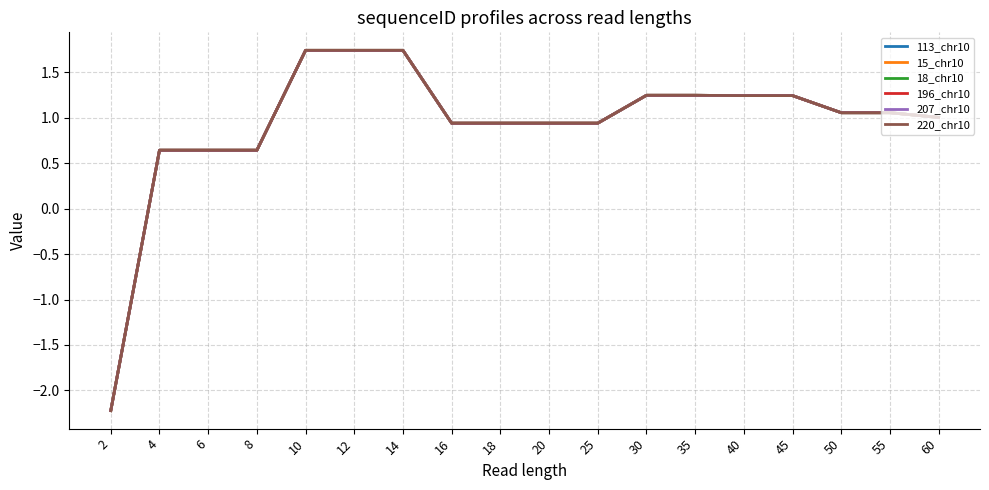

How many lines are shown in the chart?

6